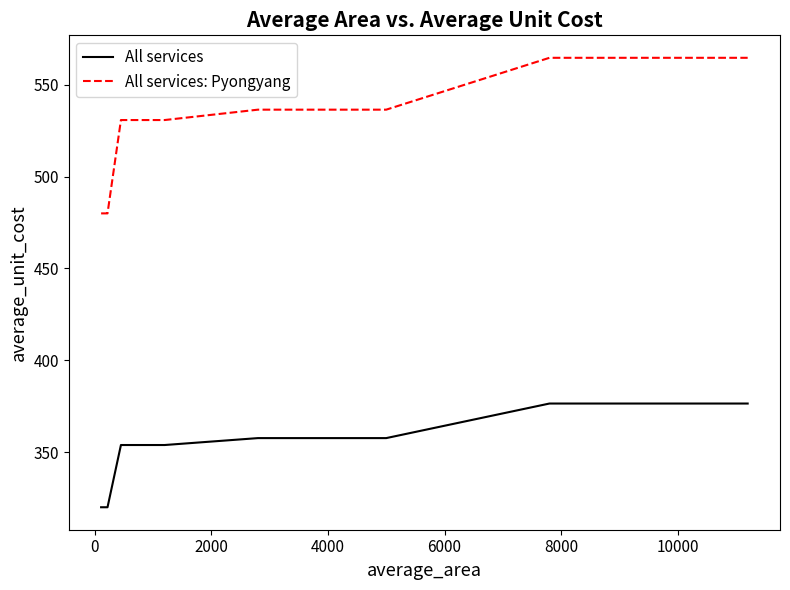

What is the difference between the maximum and second lowest values in the All services series?

56.5